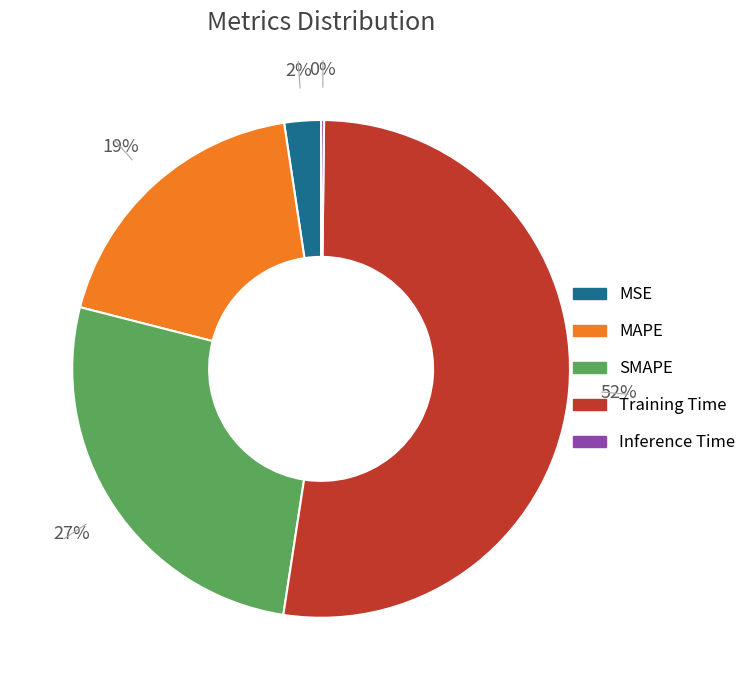

True or false: MAPE accounts for 19% of the total.

True